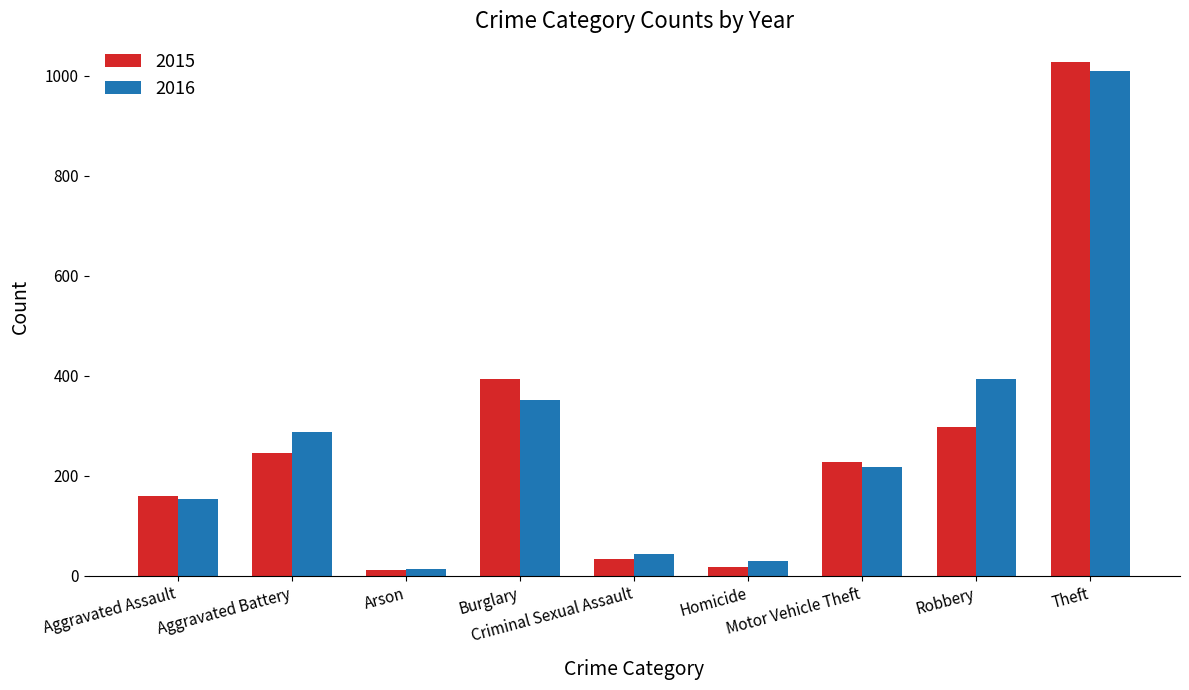

What is the label of the 7th bar from the right?

Arson